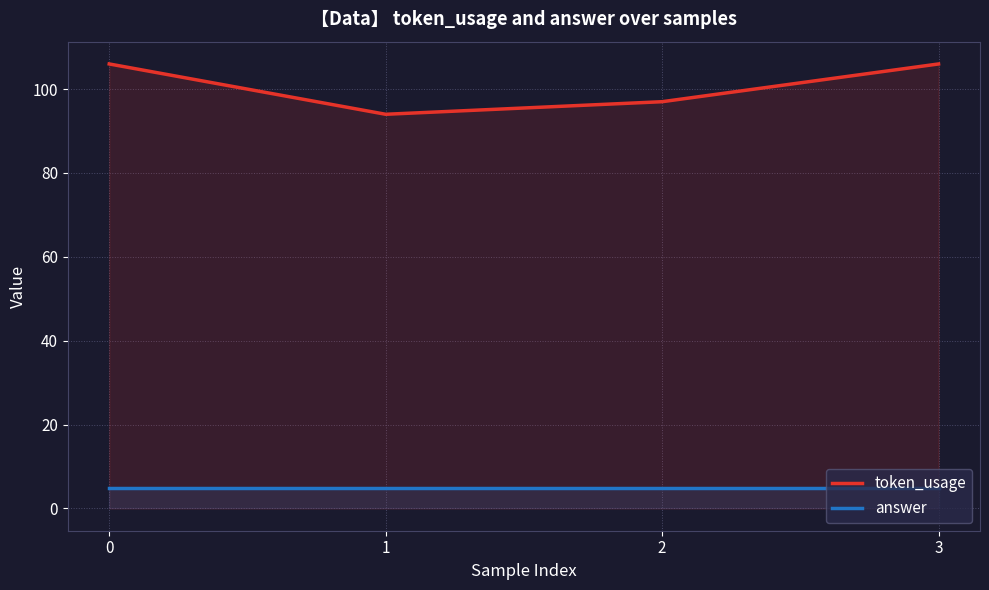

Read the answer value at 1.

5